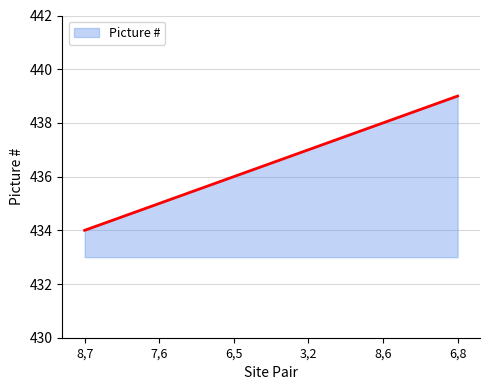

True or false: there are more than 1 points higher than both neighbors.

False